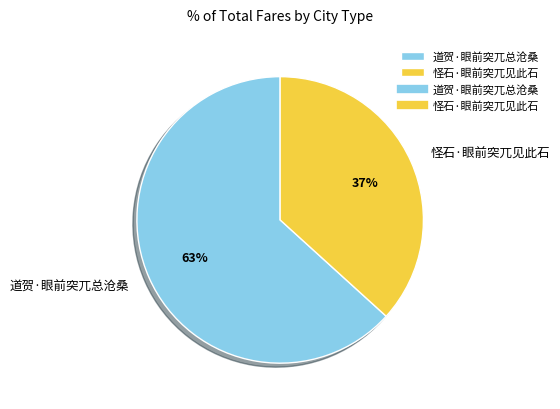

Which slice is the smallest?

怪石·眼前突兀见此石